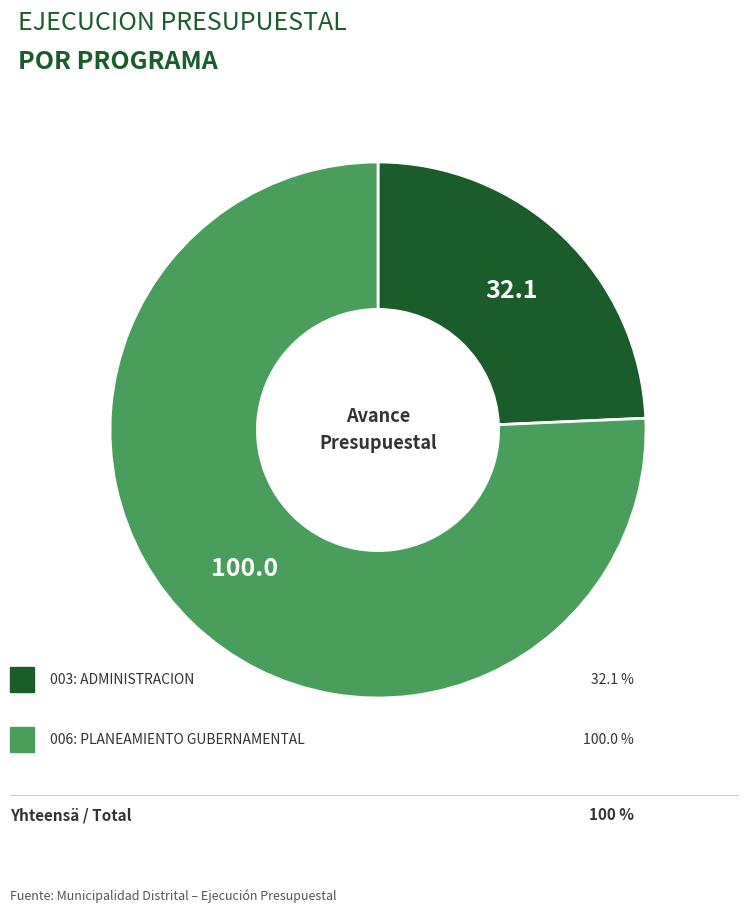

Is there any slice that represents more than half of the pie?

Yes